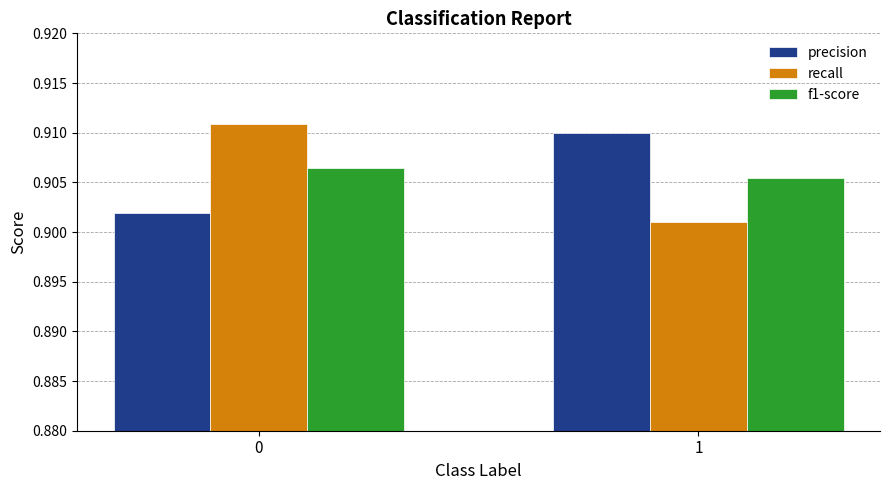

Between 0 and 1, which series saw the biggest shift?

recall